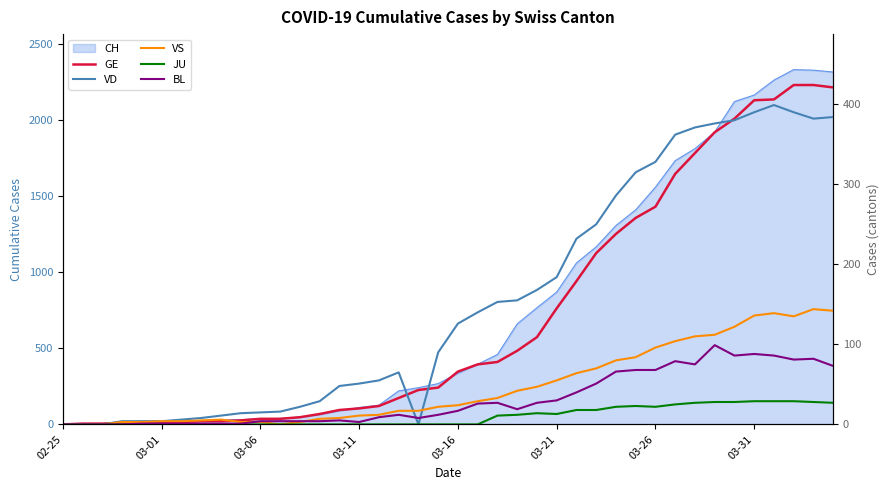

Rank the series at 19 from lowest to highest value.

JU, BL, VS, GE, VD